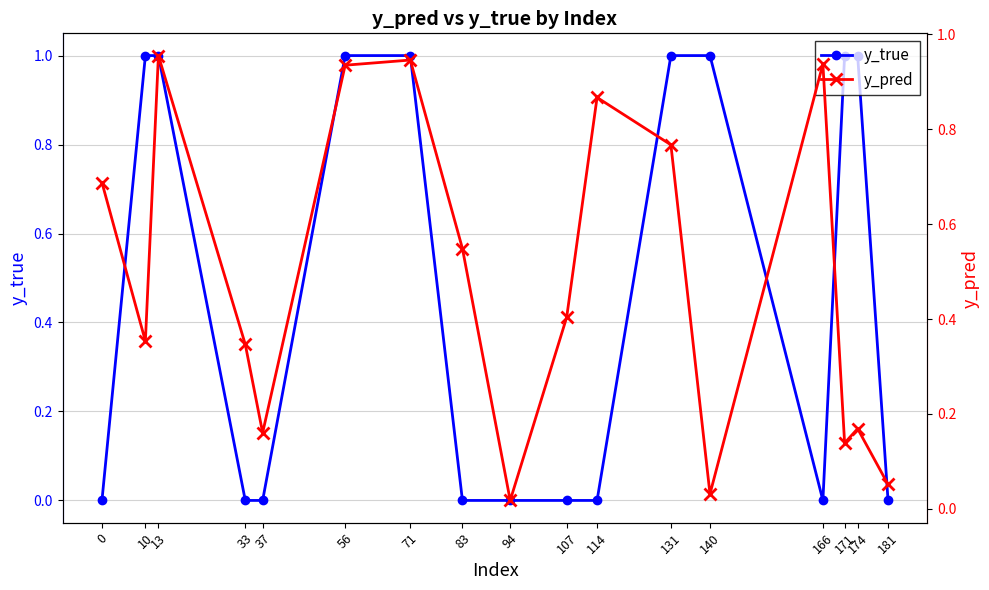

Reading right to left, list all the values displayed in this chart.

y_true: 181=0.0	174=1.0	171=1.0	166=0.0	140=1.0	131=1.0	114=0.0	107=0.0	94=0.0	83=0.0	71=1.0	56=1.0	37=0.0	33=0.0	13=1.0	10=1.0	0=0.0
y_pred: 181=0.1	174=0.2	171=0.1	166=0.9	140=0.0	131=0.8	114=0.9	107=0.4	94=0.0	83=0.5	71=0.9	56=0.9	37=0.2	33=0.3	13=1.0	10=0.4	0=0.7